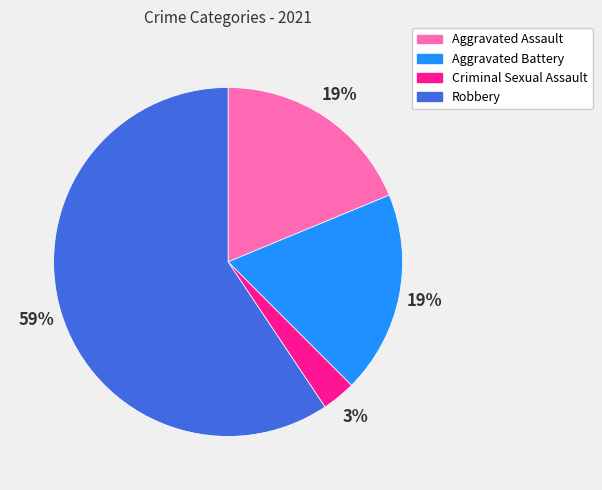

To the nearest percent, what is the difference between the largest and smallest slice percentages?

56%